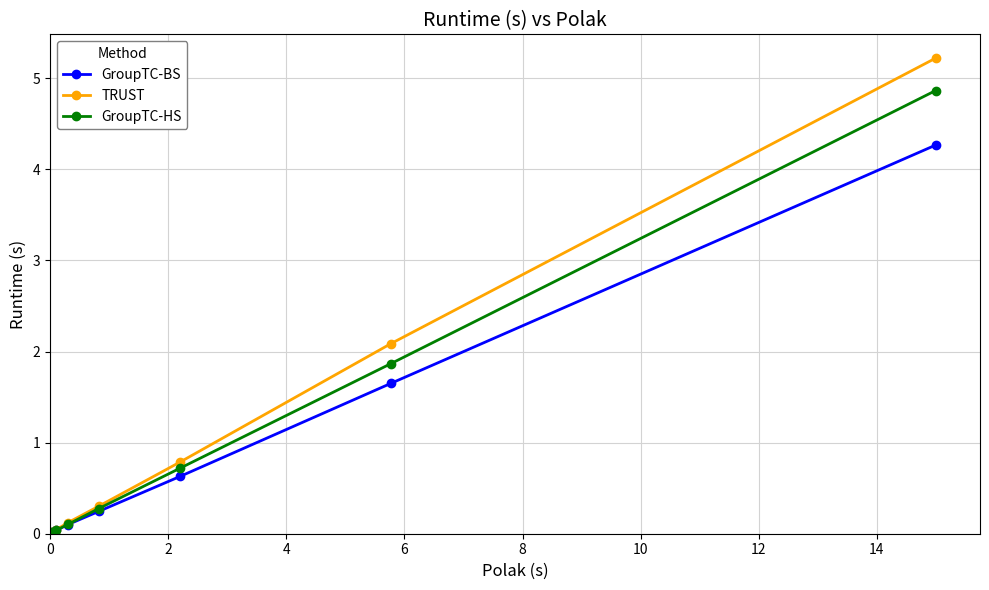

Which series has the largest range (max minus min)?

TRUST